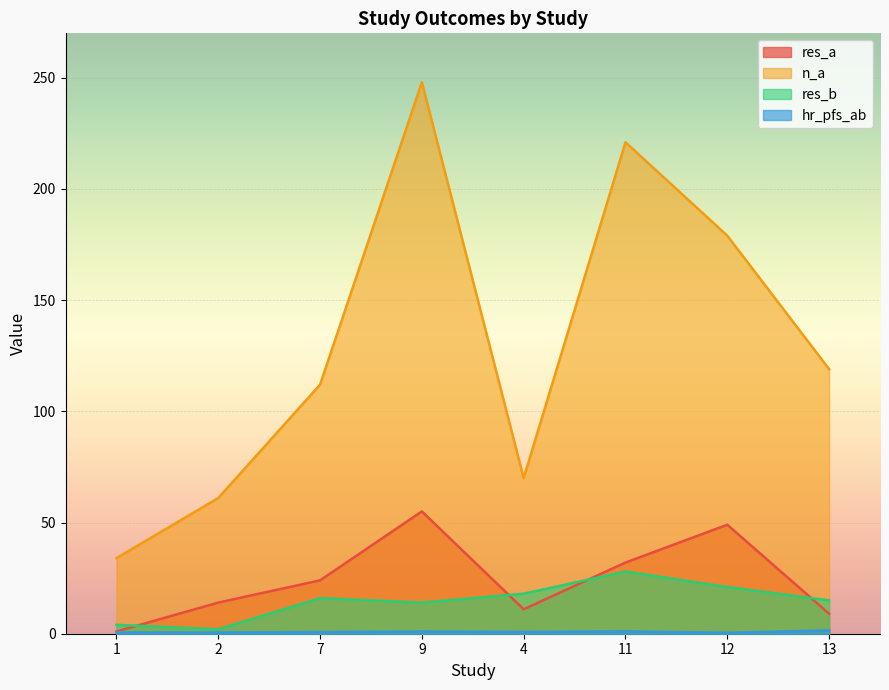

What is the difference between the maximum and minimum values in the hr_pfs_ab series?

1.1